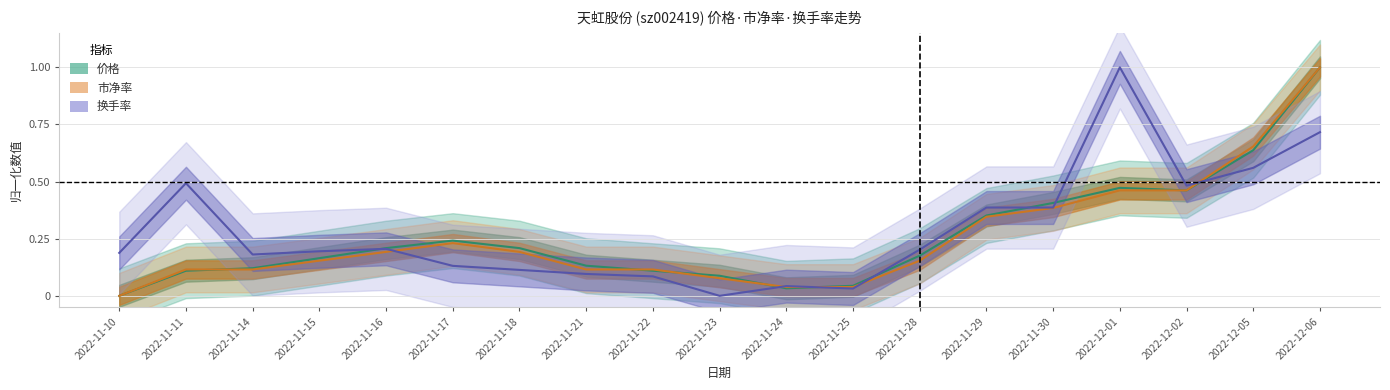

What is the label of the 9th point from the right?

2022-11-24